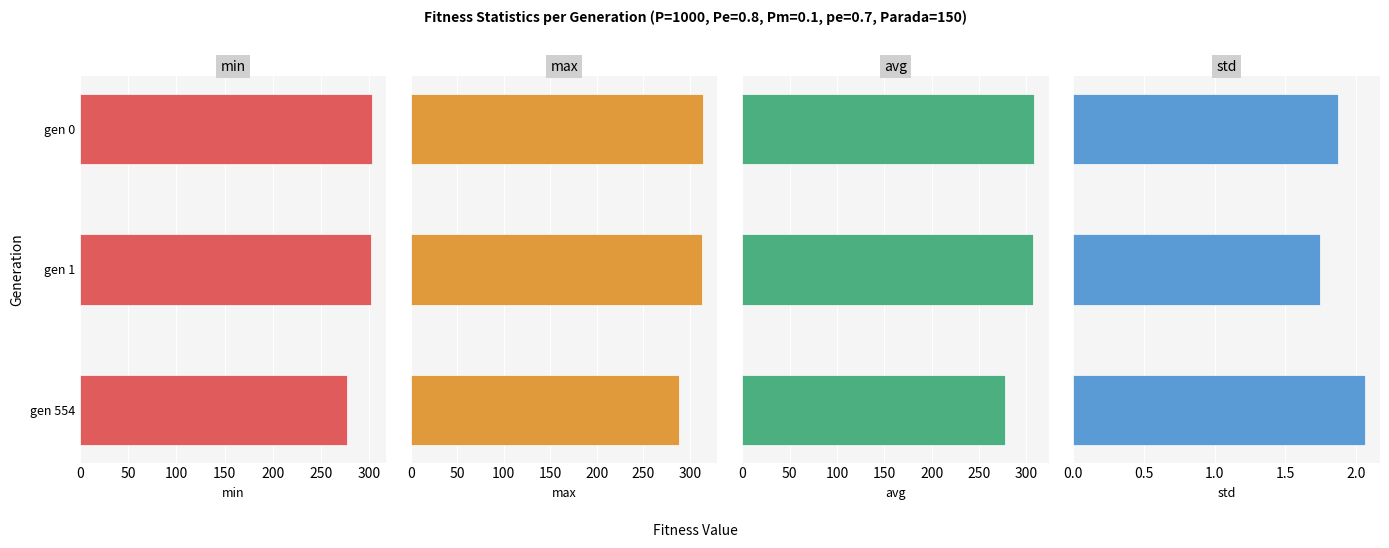

Which series has the largest total across all categories?

max